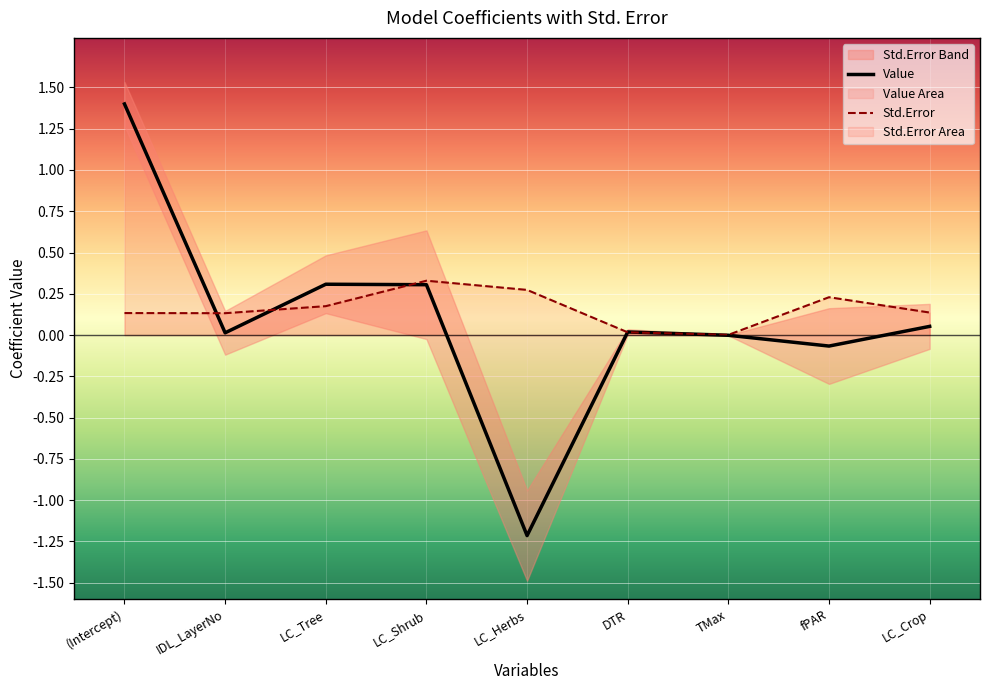

Where is the first local maximum for Value?

LC_Tree